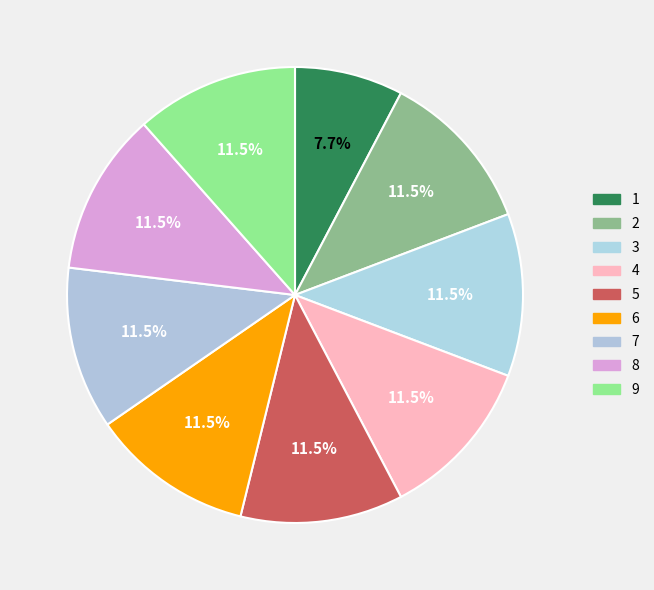

Is the sum of 6 and 9 greater than half?

No